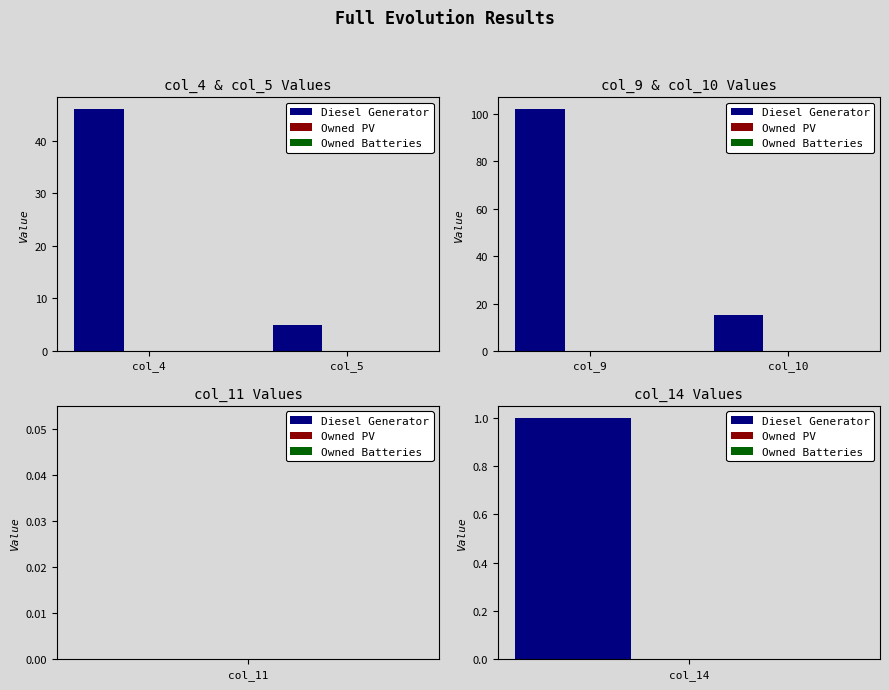

Which series has the widest spread of values?

Diesel Generator